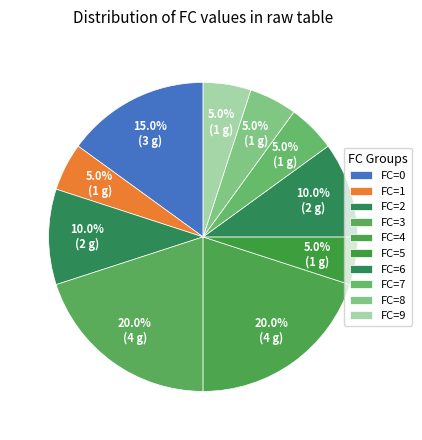

Is there a majority slice in this chart?

No